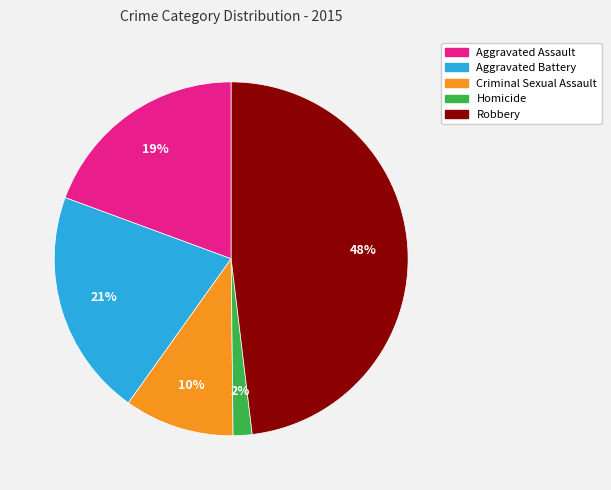

Which category has the smallest portion of the pie?

Homicide